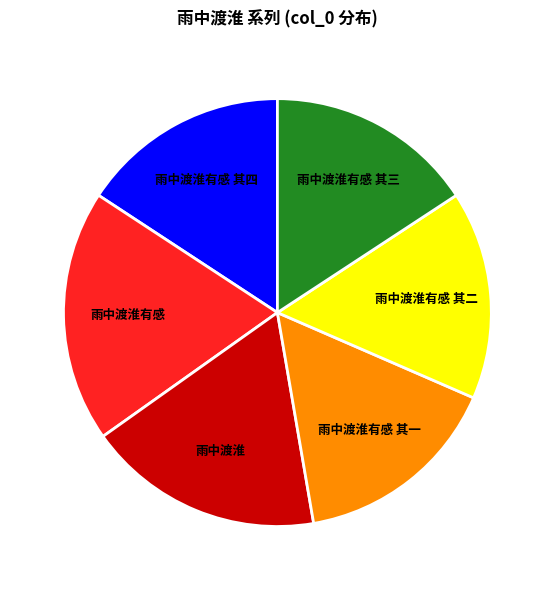

Which slice is the largest?

雨中渡淮有感